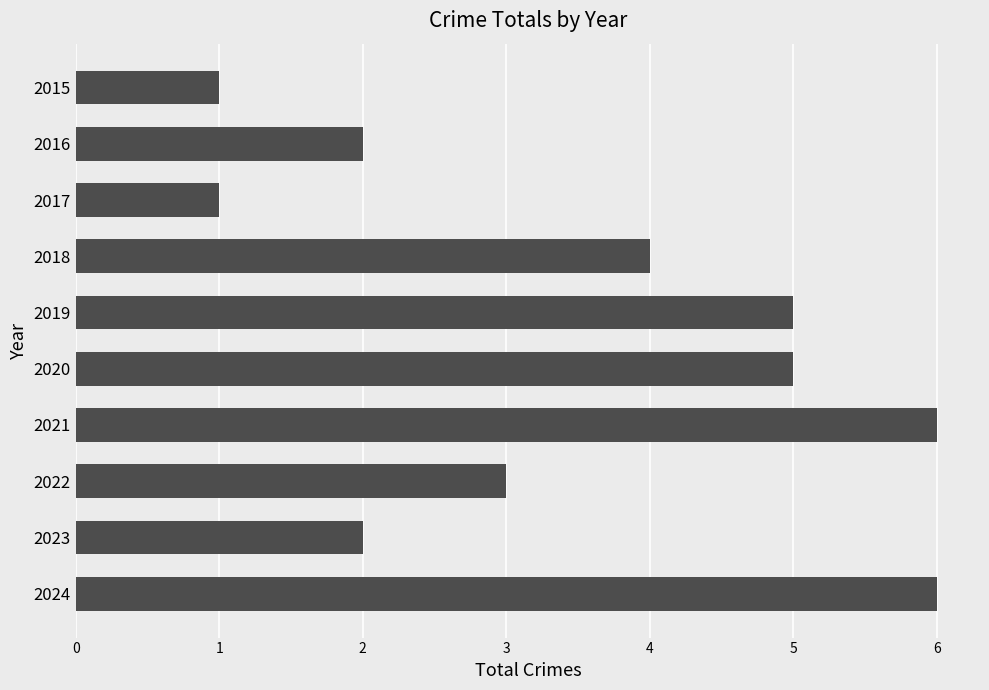

True or false: the data shows 2 at 2016.

True